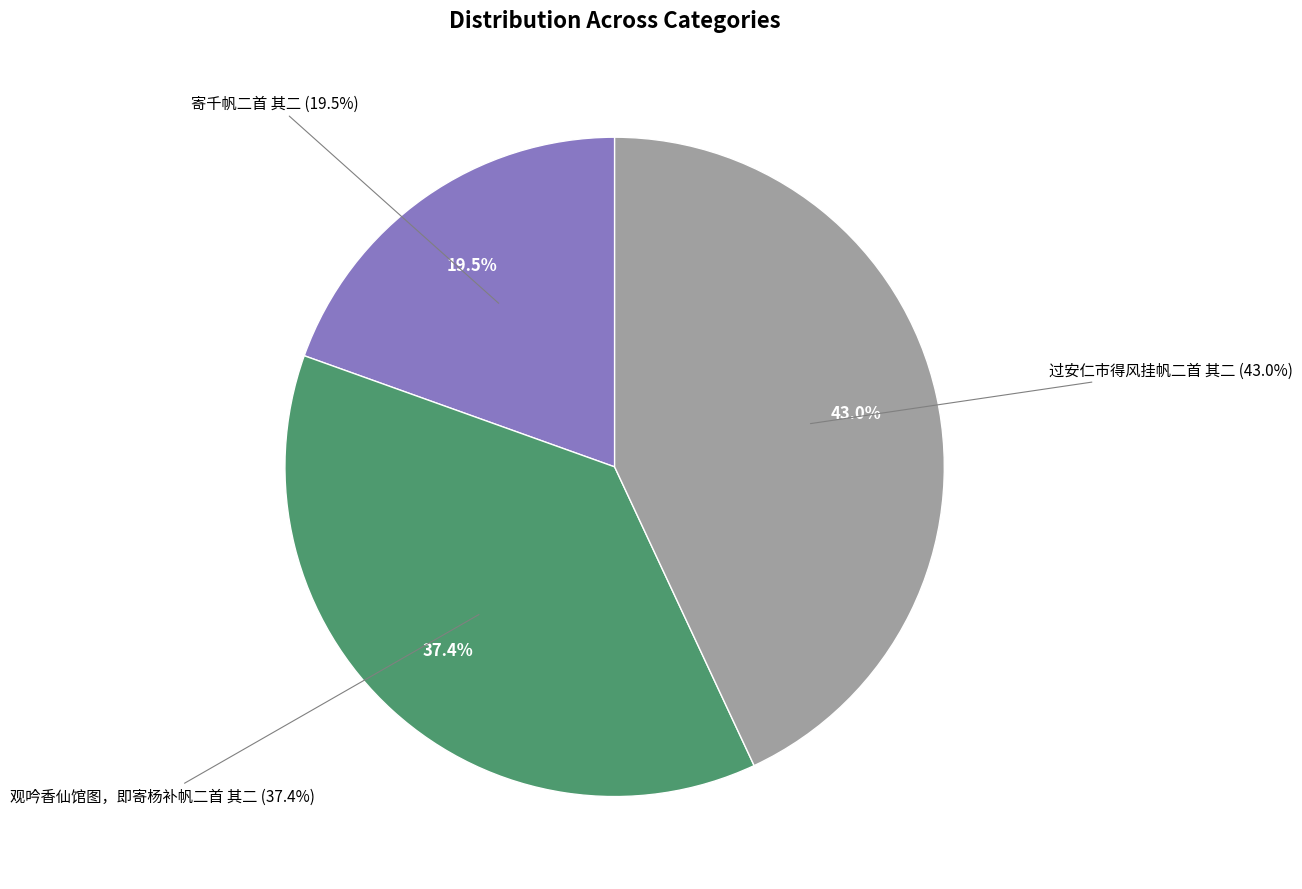

True or false: 观吟香仙馆图，即寄杨补帆二首 其二 accounts for 45% of the total.

False